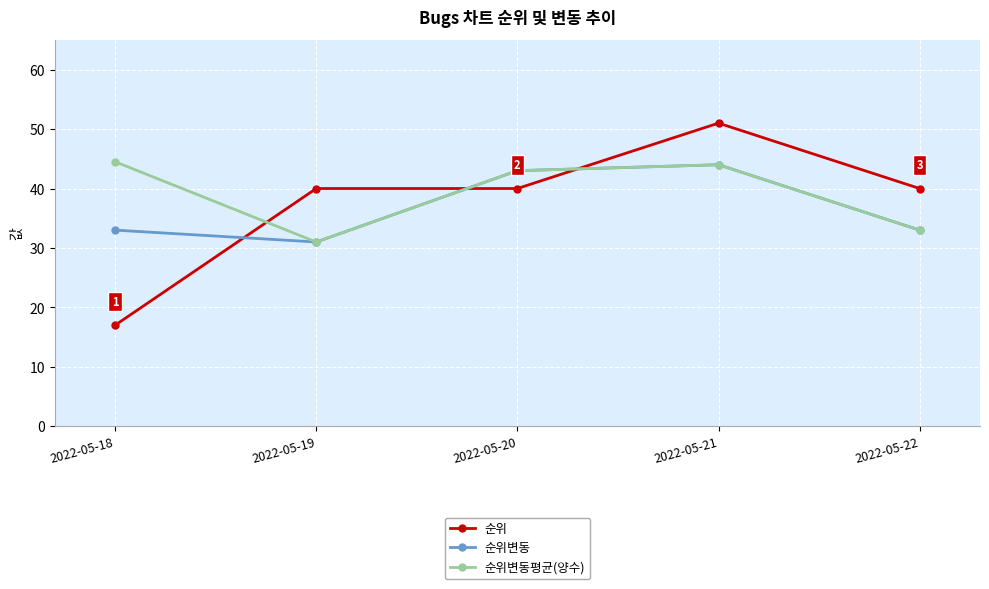

How many interior local valleys does the 순위변동 series have?

1